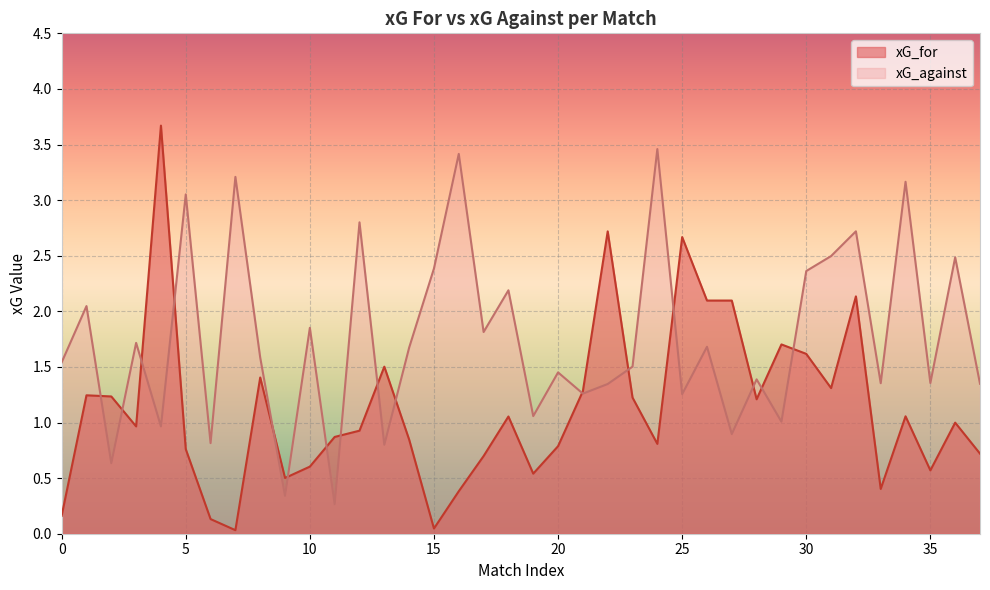

Where do xG_against and xG_for first cross each other?

1 and 2